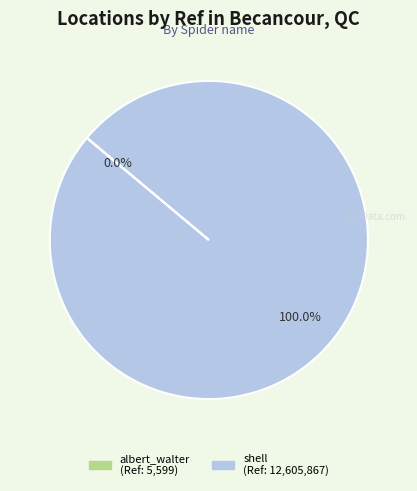

What percentage is the shell slice, to the nearest percent?

100%